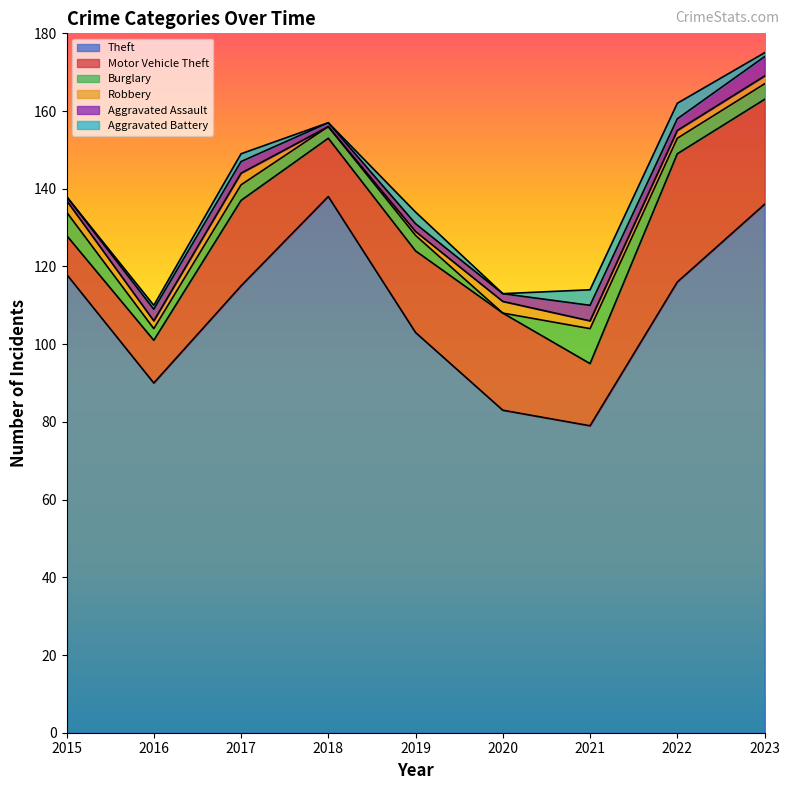

Reading left to right, what are all the values shown in this chart?

Theft: 118	90	115	138	103	83	79	116	136
Motor Vehicle Theft: 10	11	22	15	21	25	16	33	27
Burglary: 6	3	4	3	4	0	9	4	4
Robbery: 3	2	3	0	1	3	2	2	2
Aggravated Assault: 1	3	3	1	2	2	4	3	5
Aggravated Battery: 0	1	2	0	3	0	4	4	1